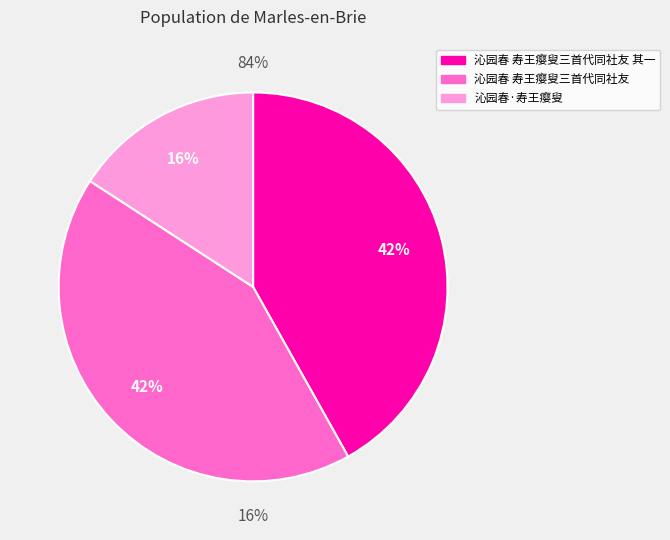

True or false: 沁园春 寿王瘿叟三首代同社友 accounts for 42% of the total.

True